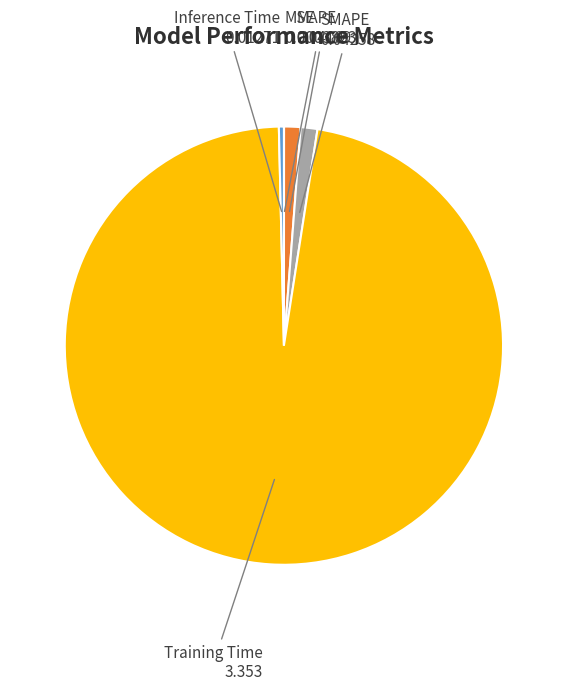

Does any single category account for the majority?

Yes